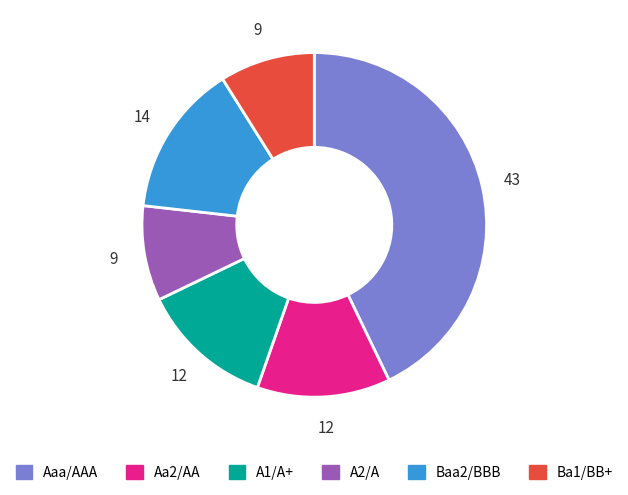

Does any single category account for the majority?

No